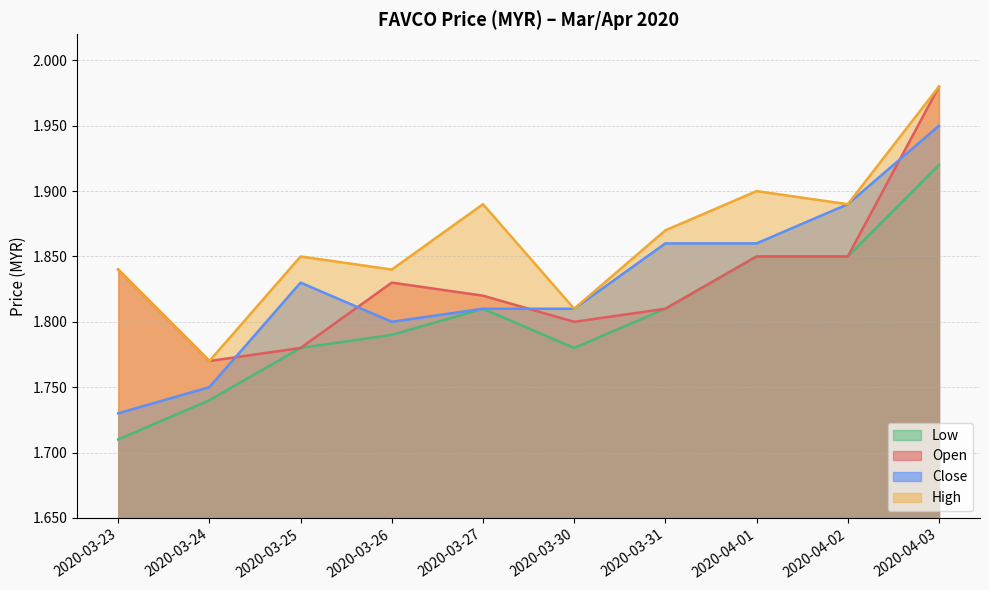

What is the label of the 6th point from the right?

2020-03-27